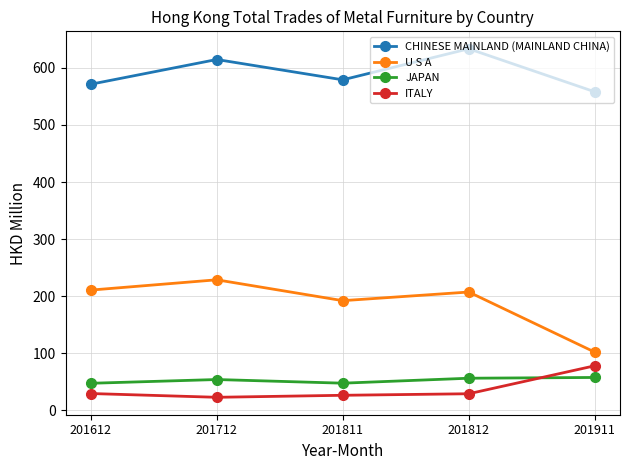

At 201712, list the series in order from smallest to largest.

ITALY, JAPAN, U S A, CHINESE MAINLAND (MAINLAND CHINA)